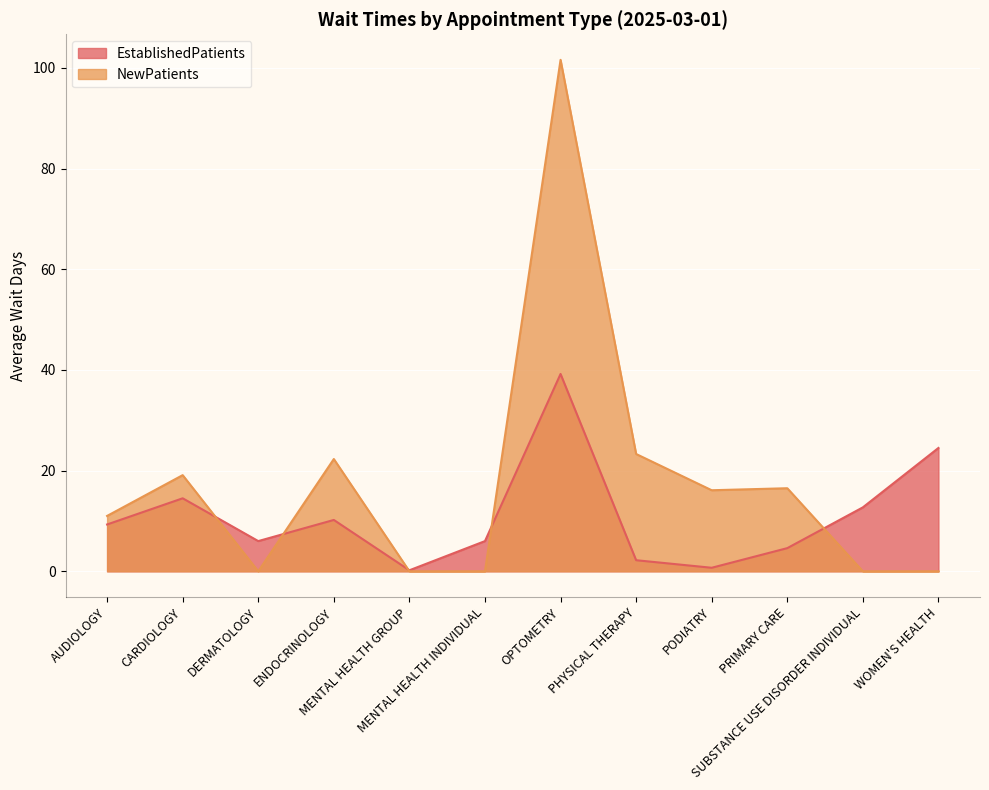

Which series has the widest spread of values?

NewPatients